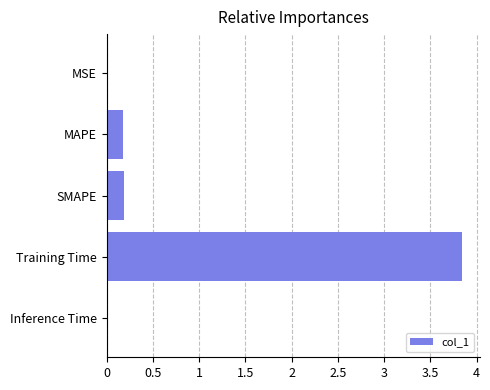

The value at Inference Time is 0.0. True or false?

True